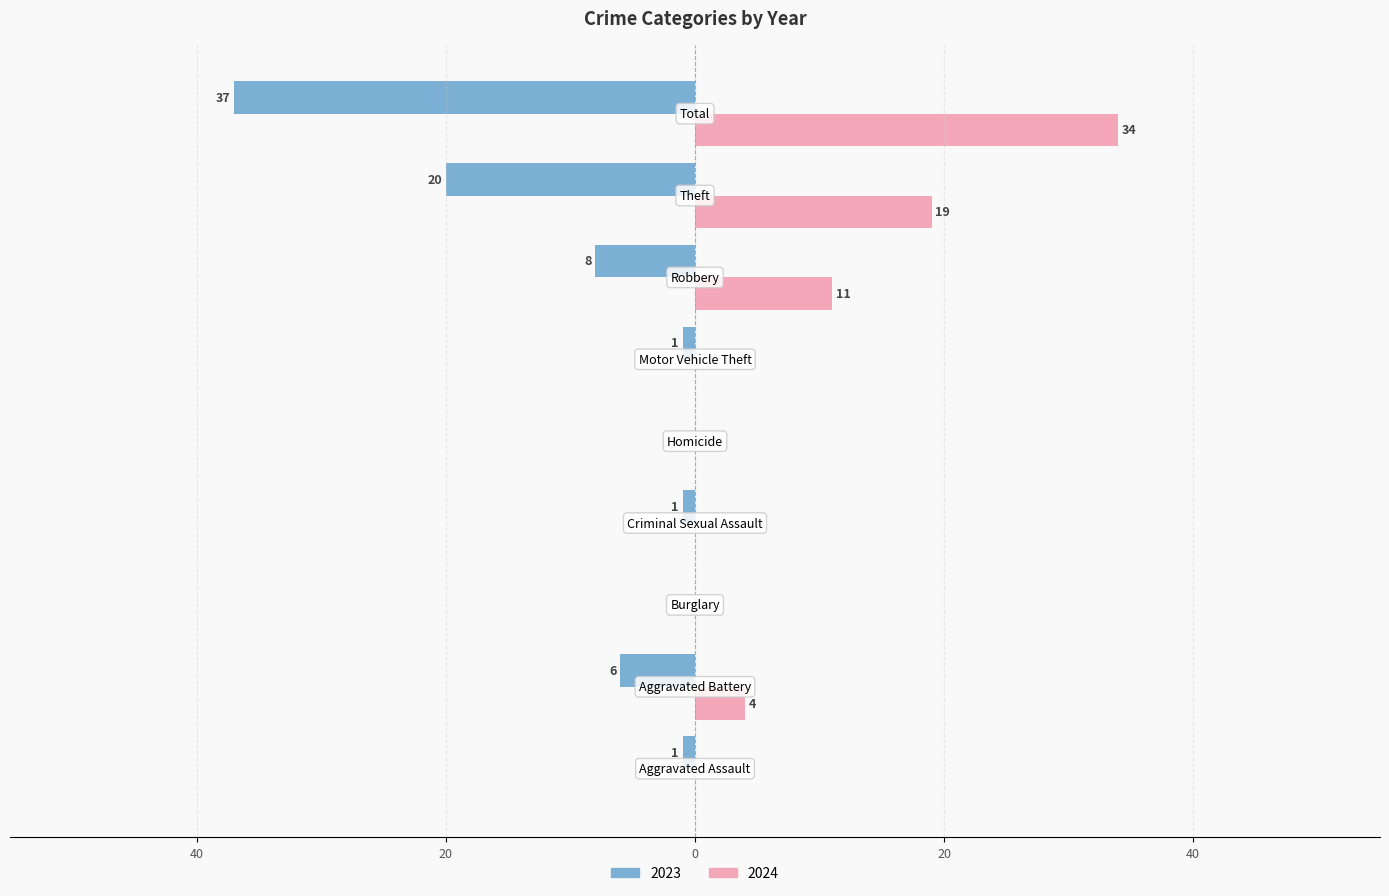

What position from the left is Aggravated Battery?

2